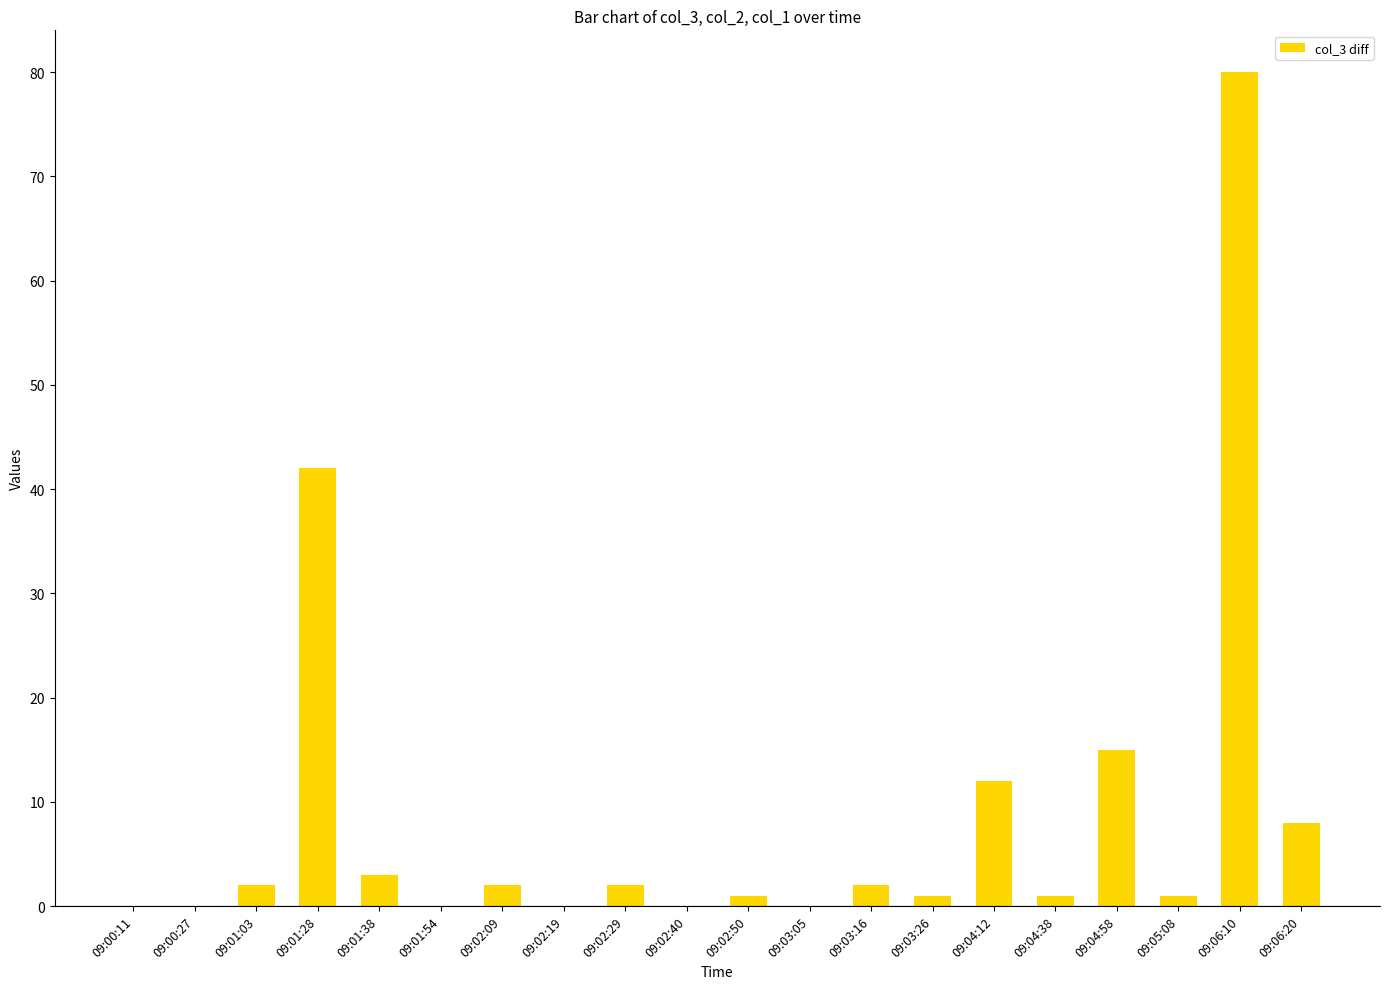

At which category does the chart reach its peak across all series?

09:06:10